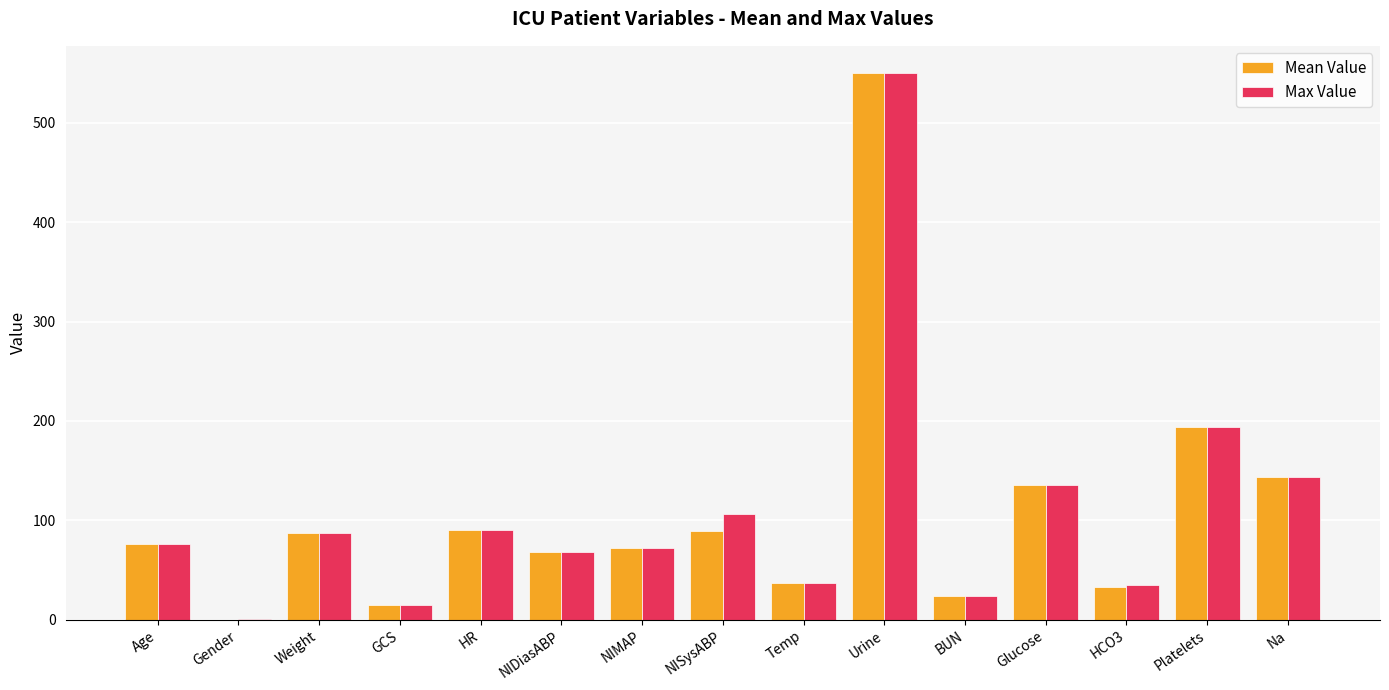

What is the approximate value of Mean Value at NIDiasABP?

68.0